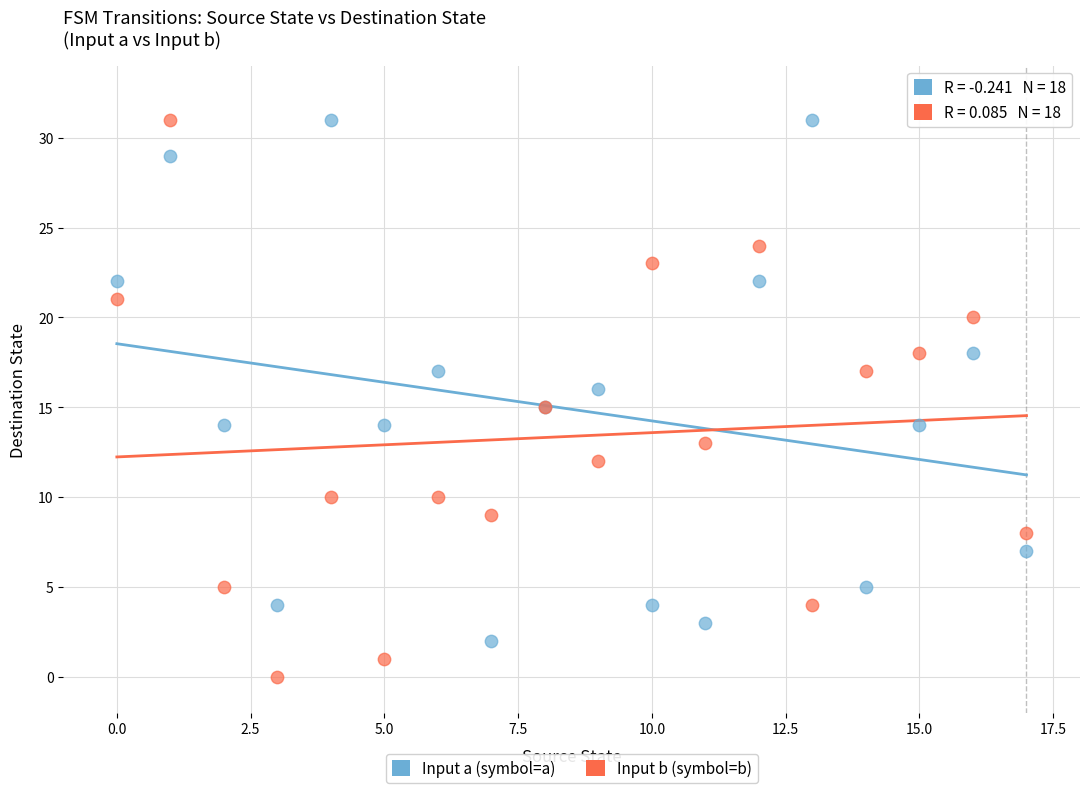

What are all the series names shown in the legend?

Input a (symbol=a), Input b (symbol=b)